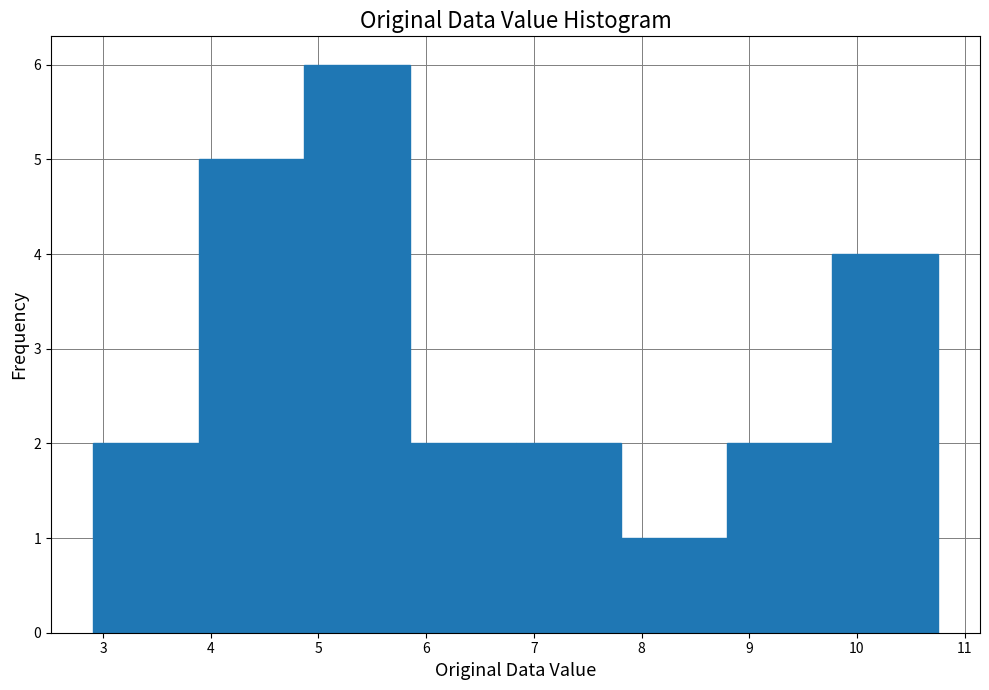

Over which range of the x-axis is the bar tallest?

4.87 to 5.85